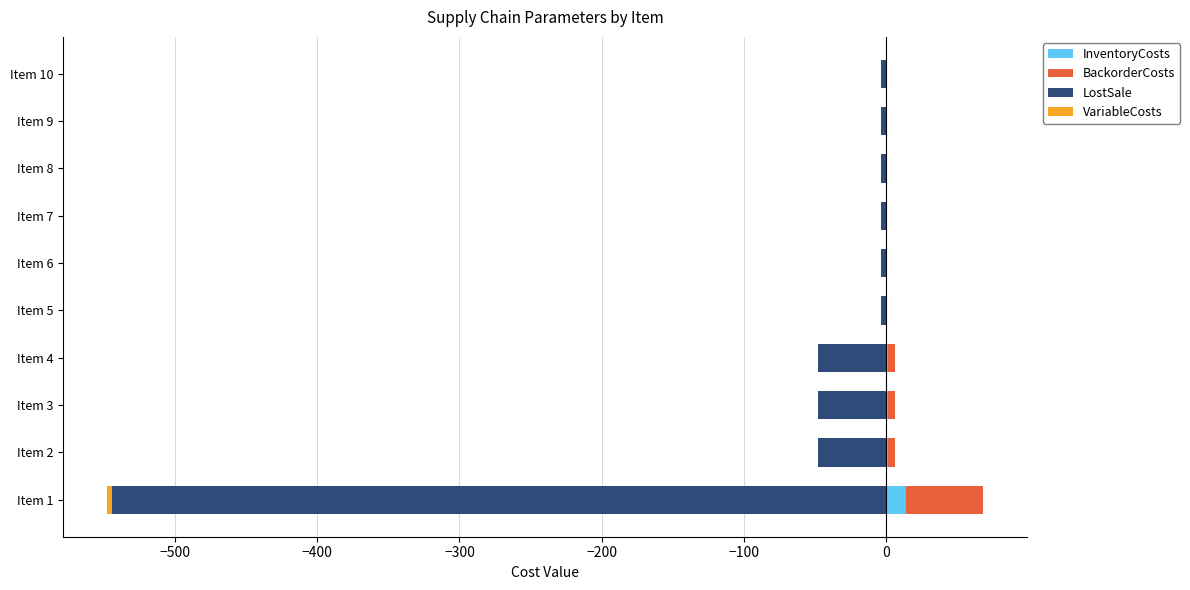

Is the value of LostSale at Item 9 greater than the value of BackorderCosts at Item 10?

No